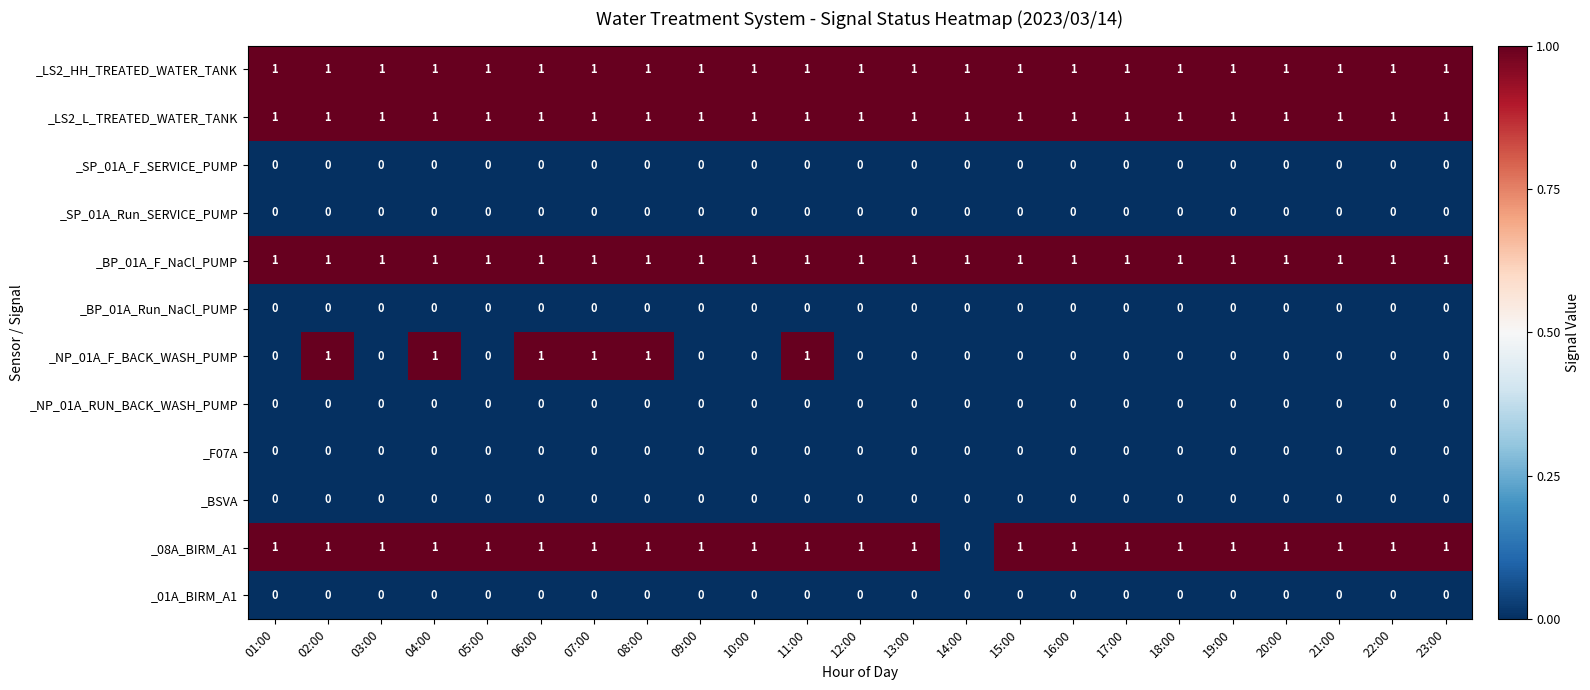

At how many categories does at least one series exceed 0?

23